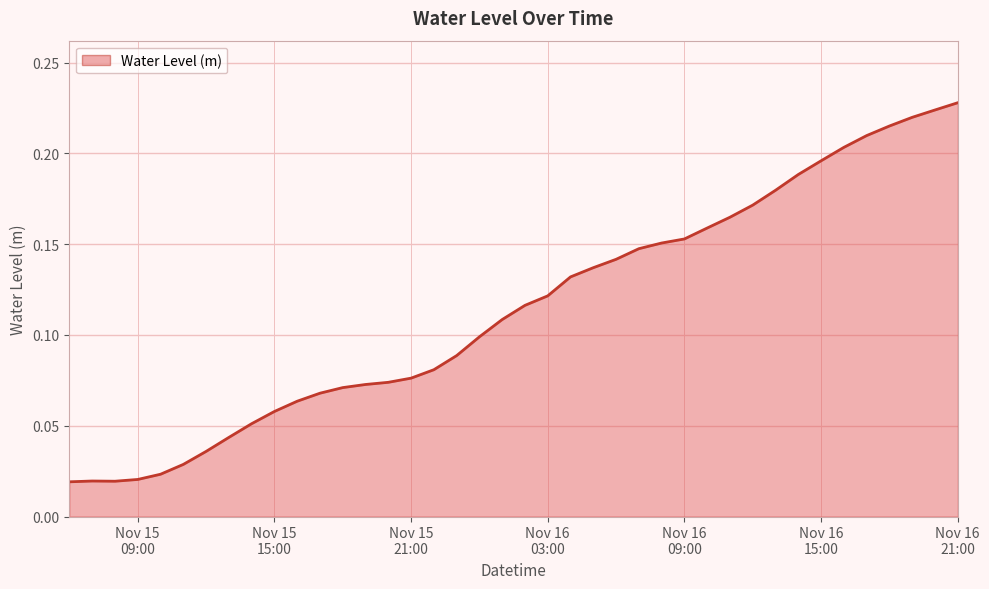

How many lines are shown in the chart?

1